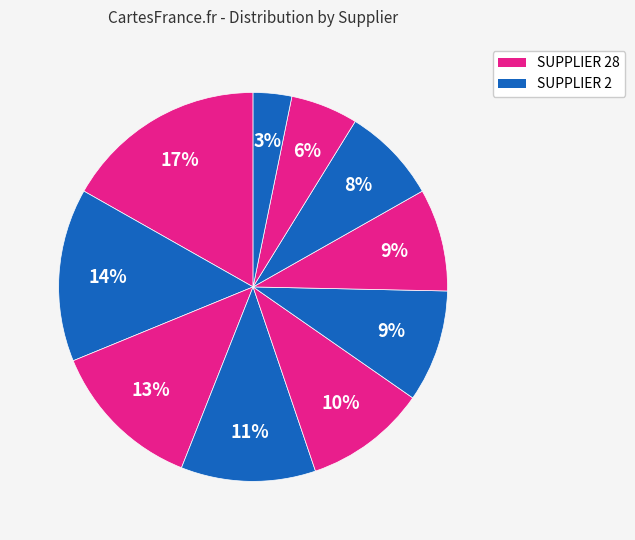

Is there any slice that represents more than half of the pie?

No